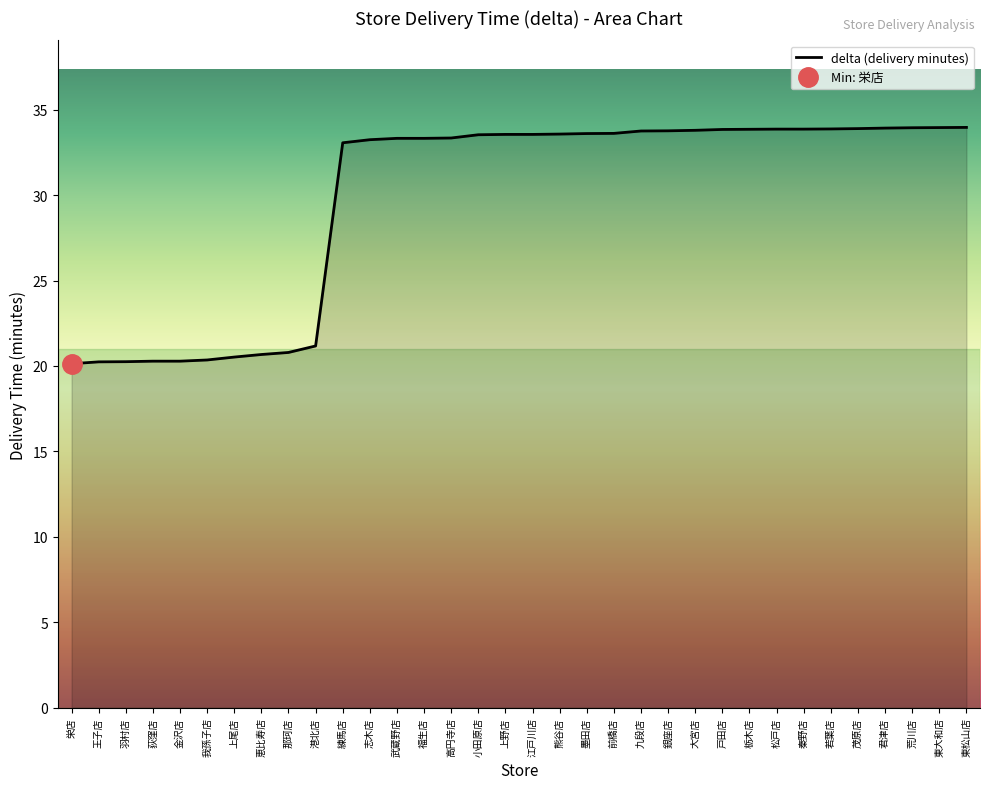

Reading right to left, extract all data points from this chart.

東松山店=34.0	東大和店=34.0	荒川店=33.9	君津店=33.9	茂原店=33.9	若葉店=33.9	秦野店=33.9	松戸店=33.9	栃木店=33.9	戸田店=33.8	大宮店=33.8	銀座店=33.8	九段店=33.8	前橋店=33.6	墨田店=33.6	熊谷店=33.6	江戸川店=33.5	上野店=33.5	小田原店=33.5	高円寺店=33.3	福生店=33.3	武蔵野店=33.3	志木店=33.2	練馬店=33.1	港北店=21.2	那珂店=20.8	恵比寿店=20.7	上尾店=20.5	我孫子店=20.4	金沢店=20.3	荻窪店=20.3	羽村店=20.2	王子店=20.2	栄店=20.1